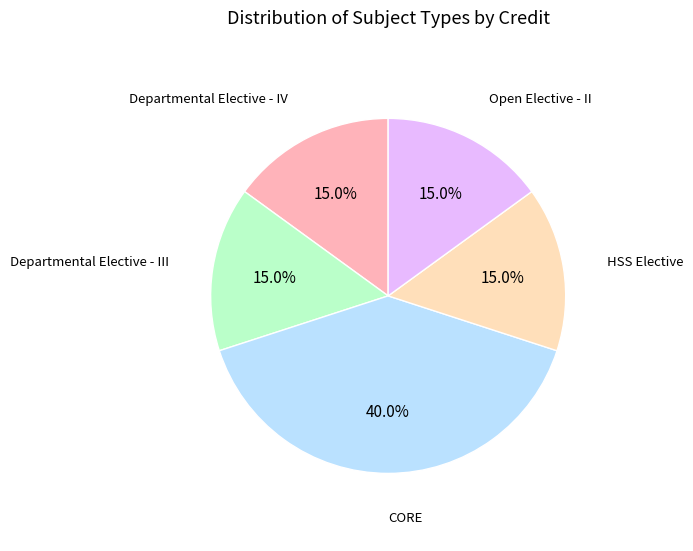

What is the largest slice in the pie chart?

CORE